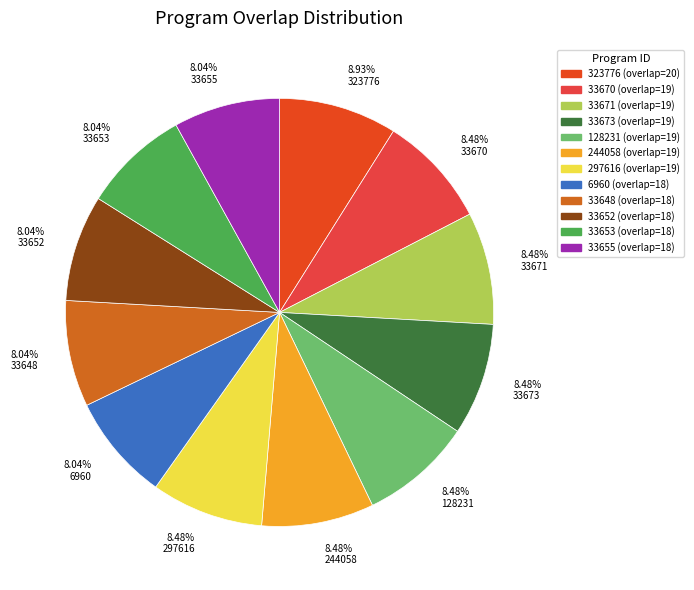

Count the number of slices in the pie.

12